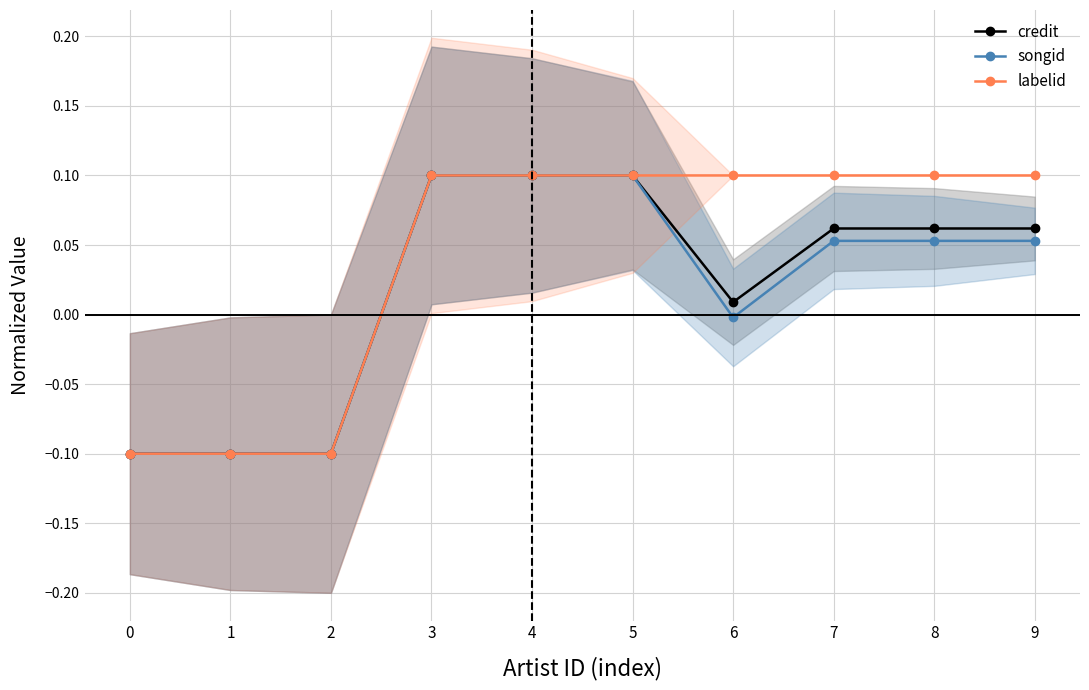

Reading right to left, extract all data points from this chart.

credit: 9=0.1	8=0.1	7=0.1	6=0.0	5=0.1	4=0.1	3=0.1	2=-0.1	1=-0.1	0=-0.1
songid: 9=0.1	8=0.1	7=0.1	6=-0.0	5=0.1	4=0.1	3=0.1	2=-0.1	1=-0.1	0=-0.1
labelid: 9=0.1	8=0.1	7=0.1	6=0.1	5=0.1	4=0.1	3=0.1	2=-0.1	1=-0.1	0=-0.1